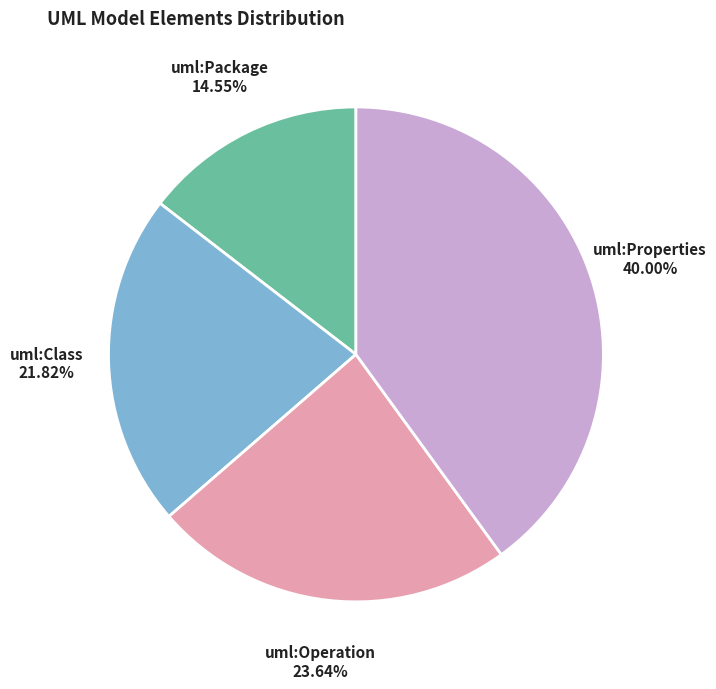

Is it true that uml:Operation is 24% of the pie?

True